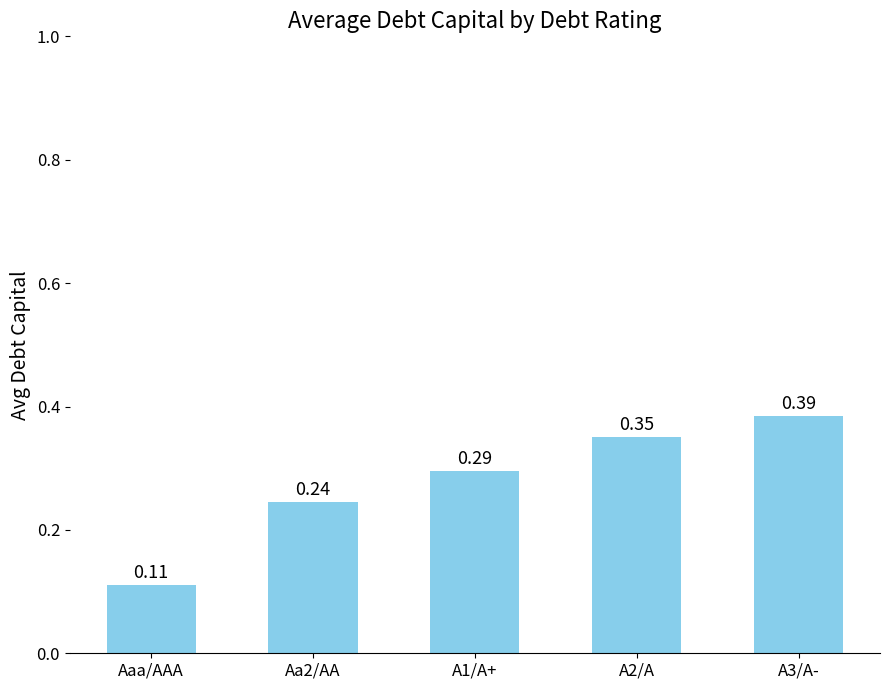

Count the values in the range 0 to 1.

5